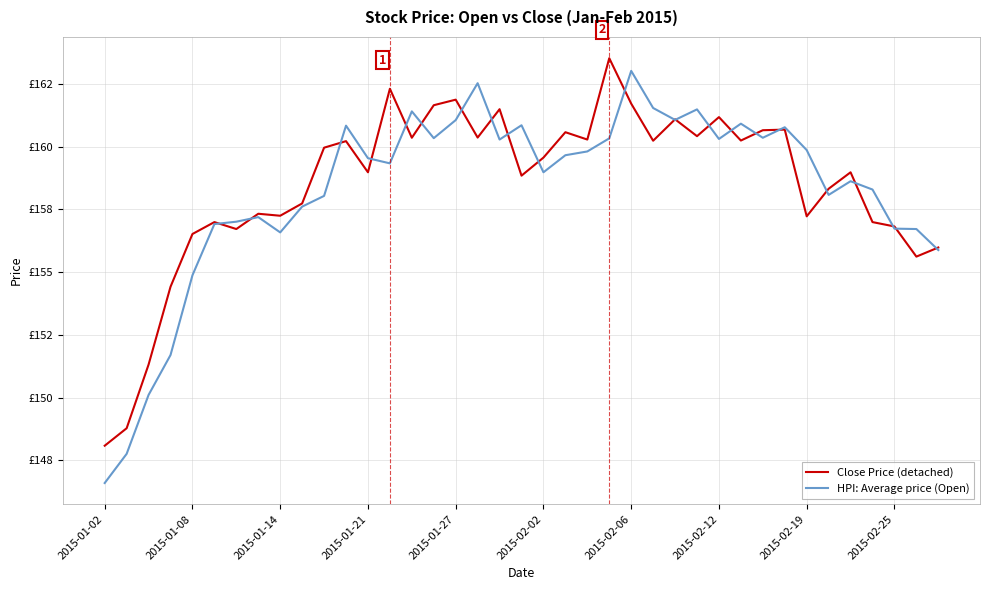

Does the chart have visible grid lines?

Yes